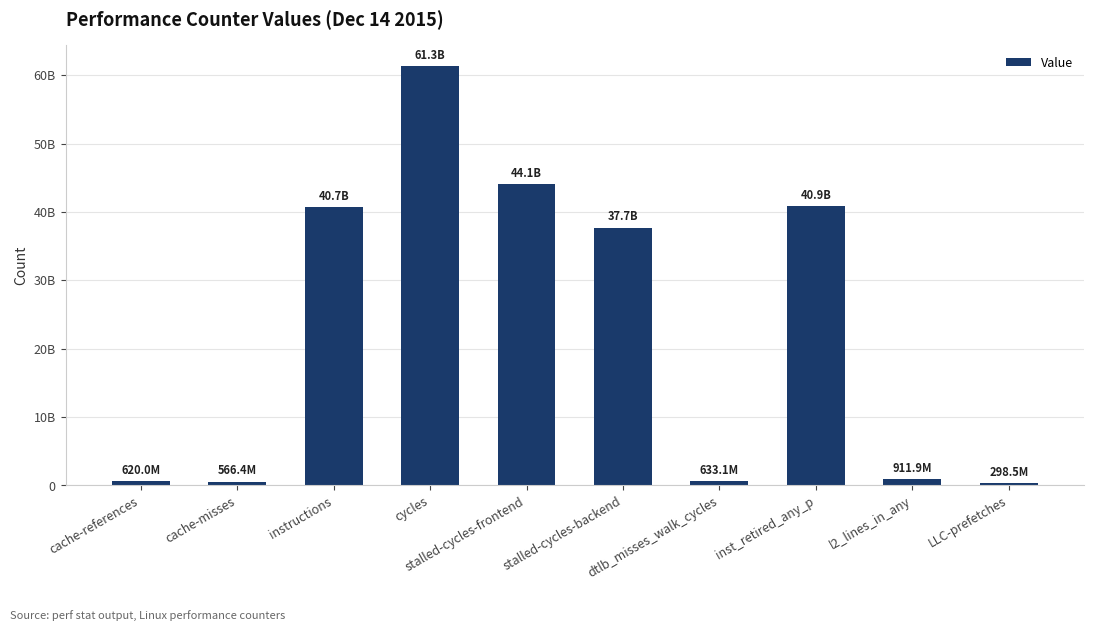

What is the maximum value shown in the chart?

61315000196